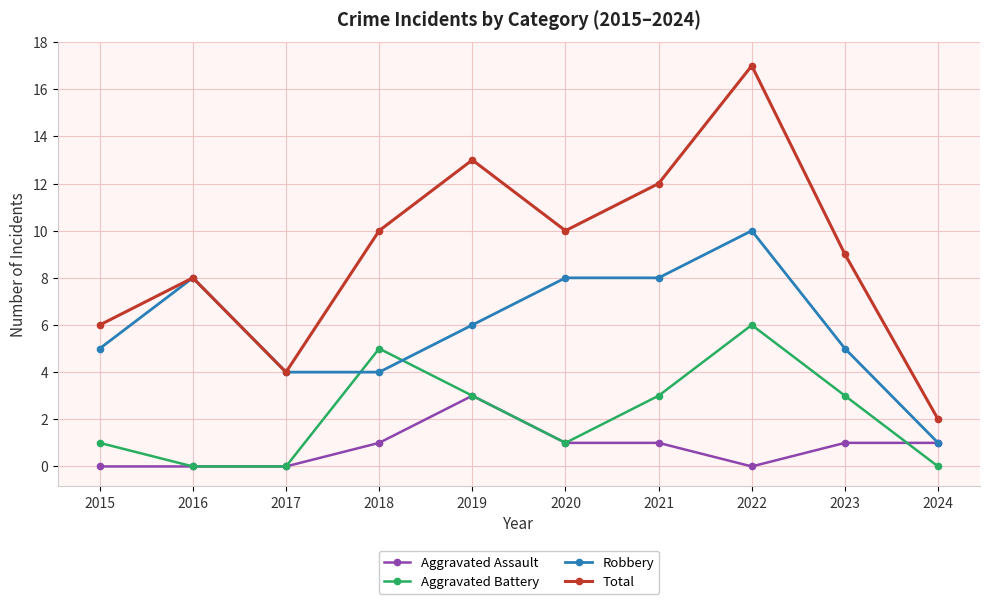

List the series in order of their overall mean, highest first.

Total, Robbery, Aggravated Battery, Aggravated Assault